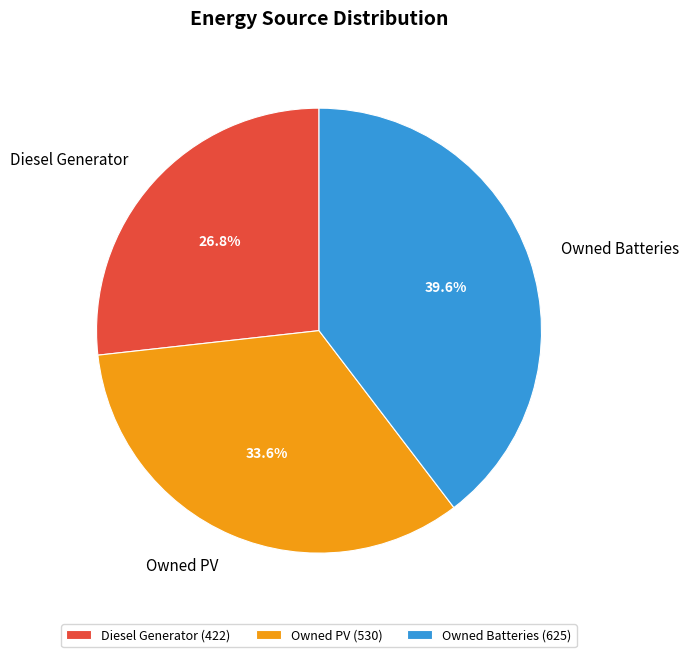

The Owned Batteries slice represents 1% of the pie. True or false?

False